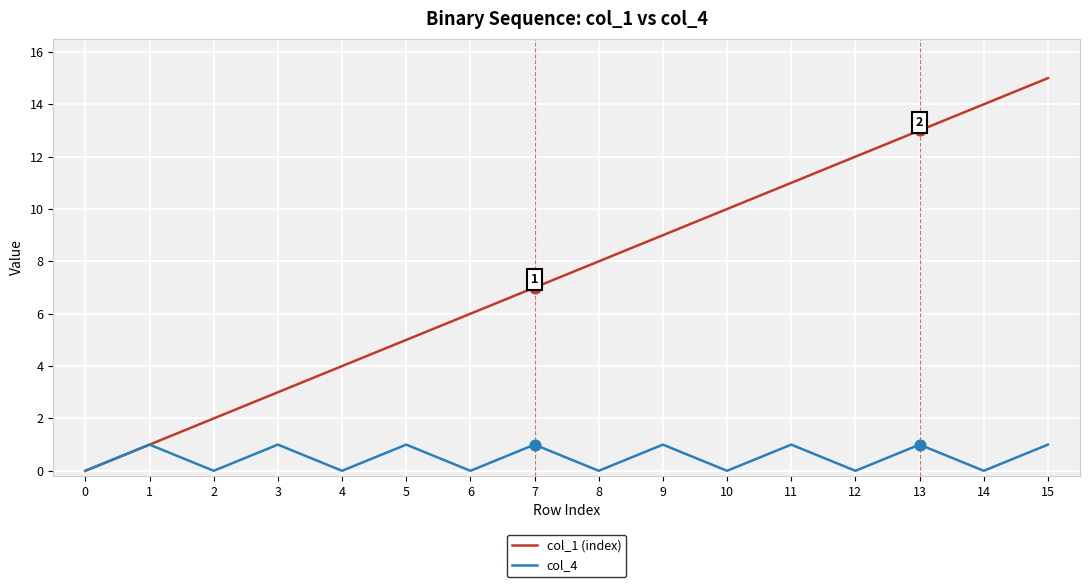

Which series has the largest range (max minus min)?

col_1 (index)